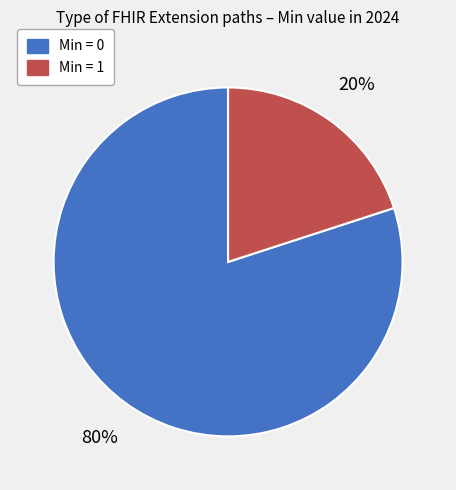

To the nearest percent, what is the average slice percentage?

50%